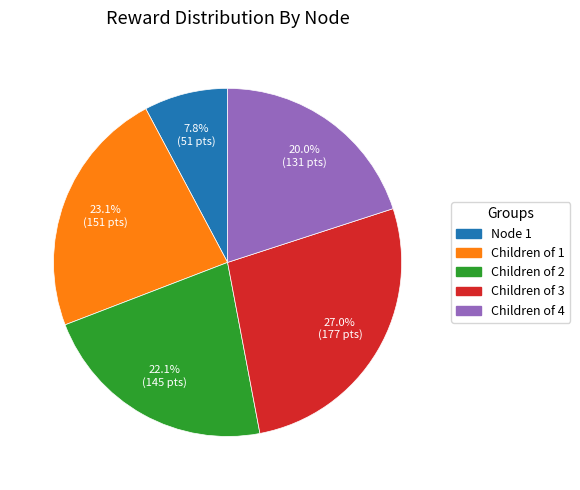

Which has a higher value, Children of 1 or Children of 4?

Children of 1